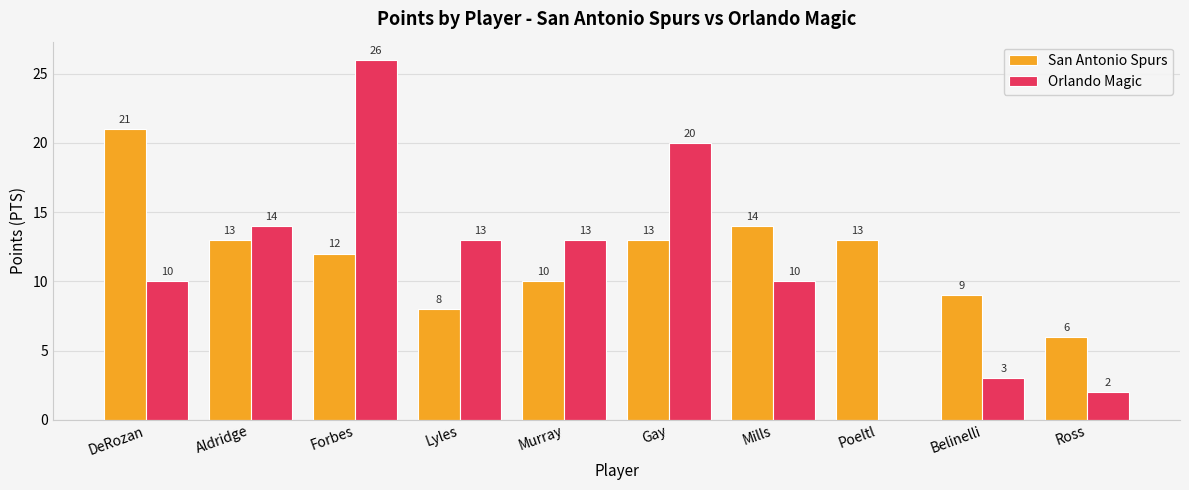

What is the average value of the Orlando Magic series?

11